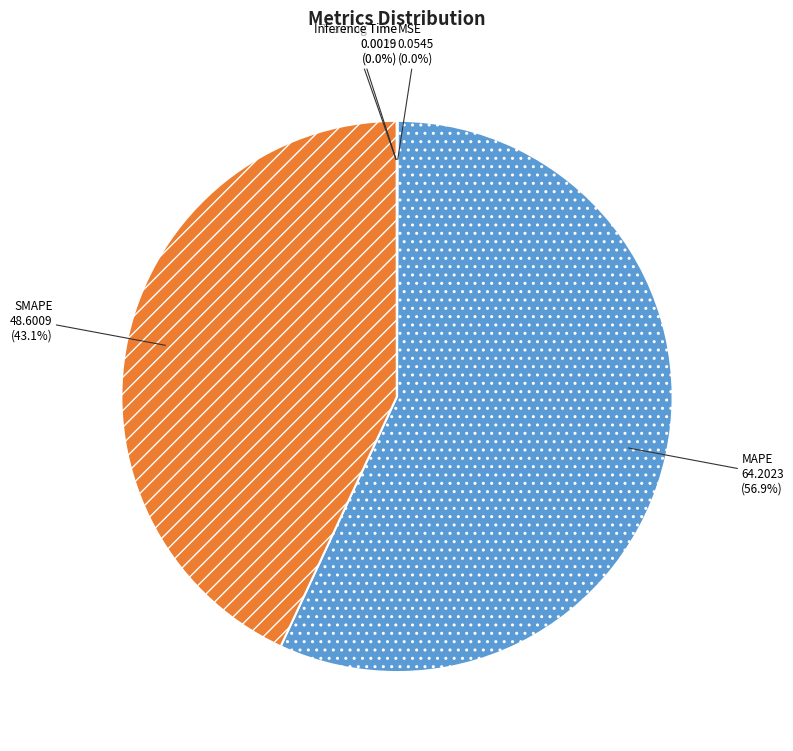

Approximately how many times larger is the value at SMAPE compared to MAPE?

0.8